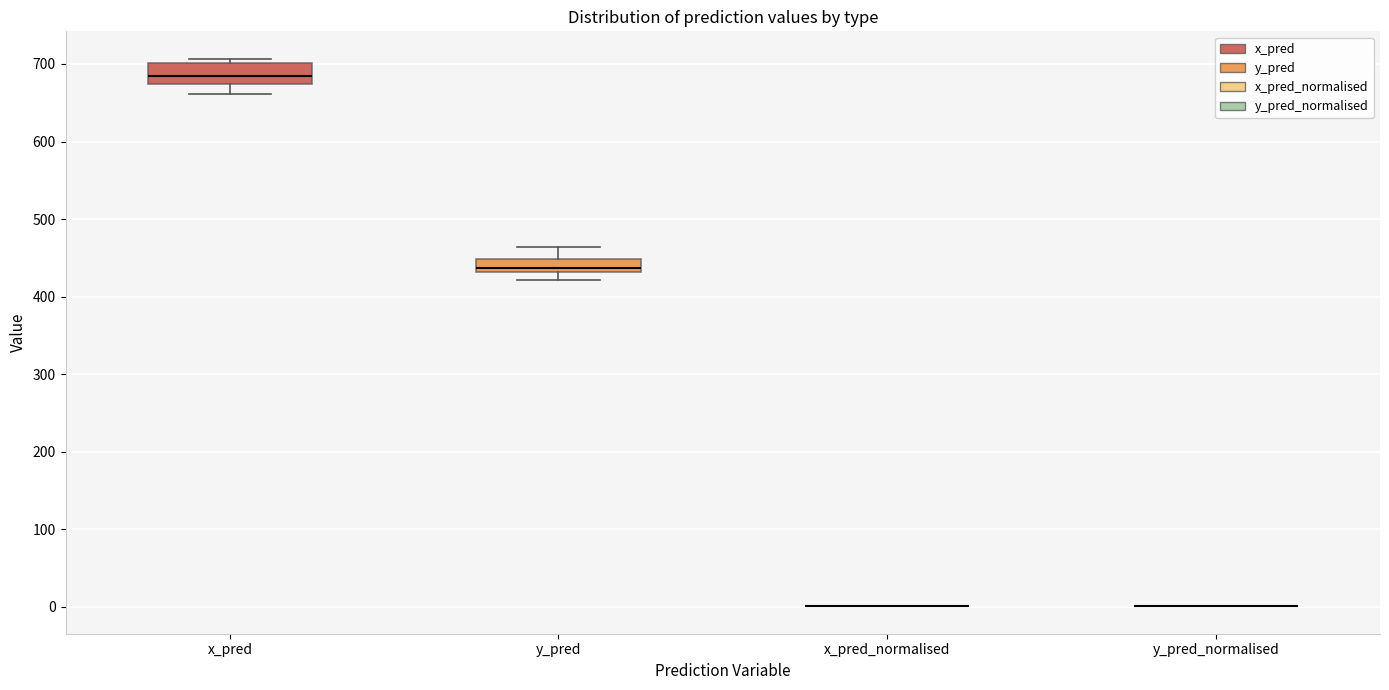

Reading left to right, read every box against the y-axis: the position of its median line, the range the box covers, and the ends of its whiskers. The values are not printed on the chart, so give them approximately, as read against the axis.

x_pred: median 680, box 670 to 700, whiskers 660 to 710
y_pred: median 440, box 430 to 450, whiskers 420 to 460
x_pred_normalised: box collapsed to a line at 0, whiskers 0 to 0
y_pred_normalised: box collapsed to a line at 0, whiskers 0 to 0